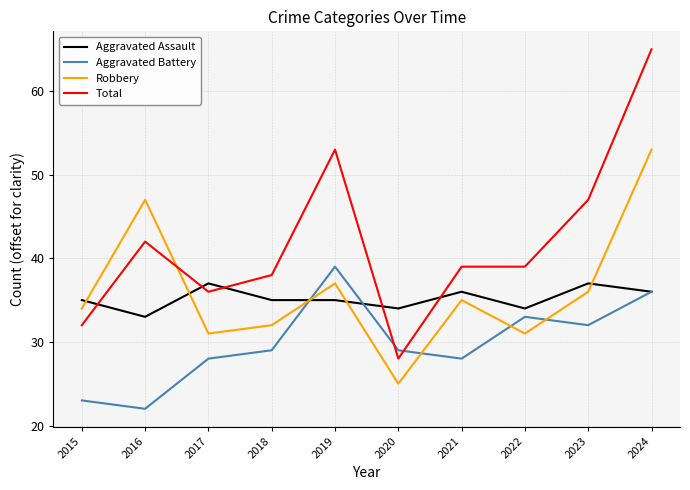

At which category does the chart reach its minimum across all series?

2016